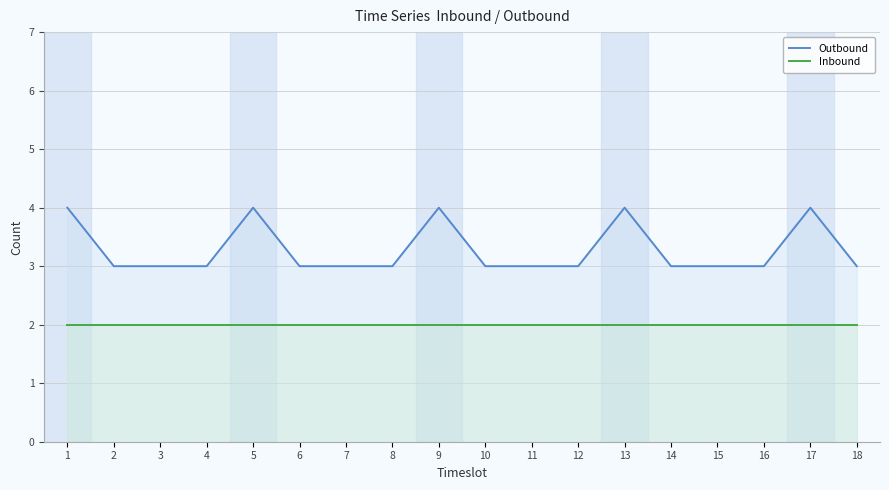

What is the value of the Inbound point at the 11th from the left?

2